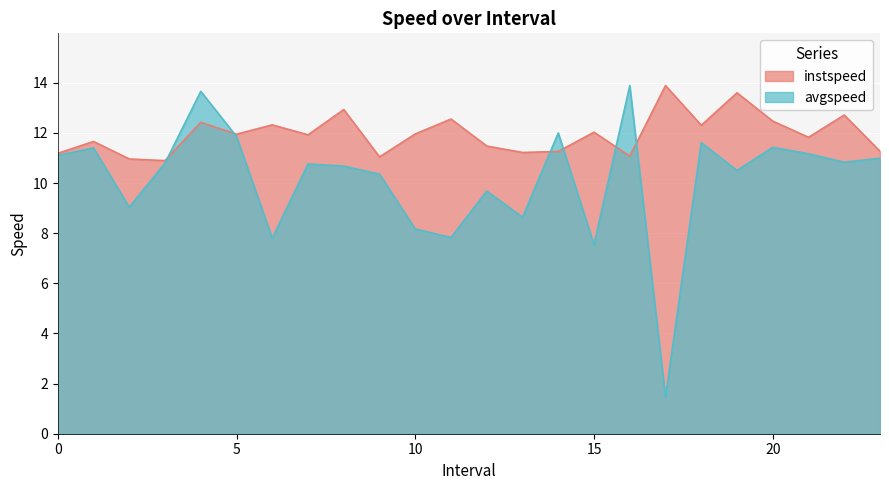

Which series changed the most between 2.0 and 19.0?

instspeed